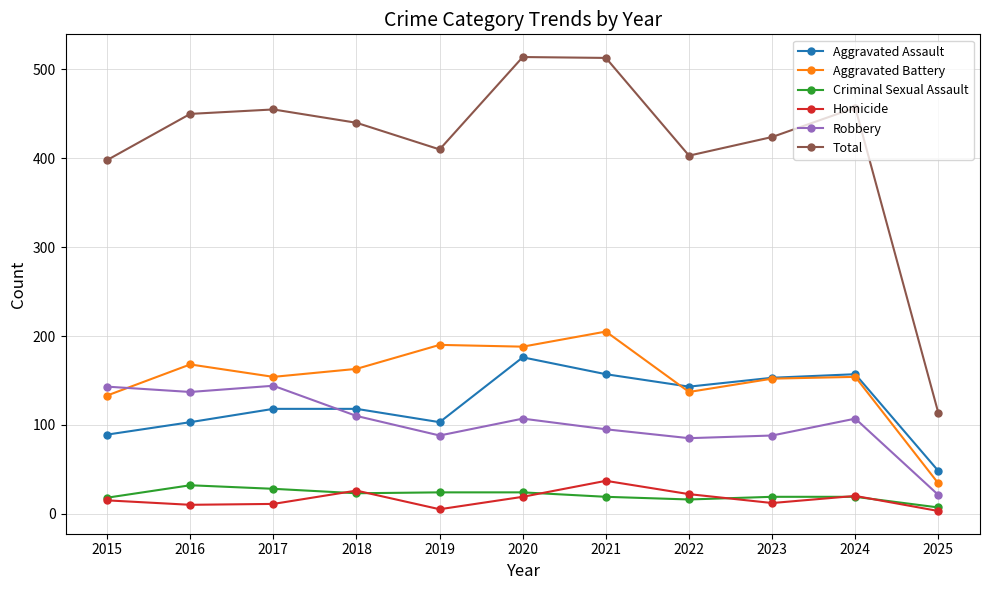

What is the value of the Robbery point at the 3rd from the left?

144